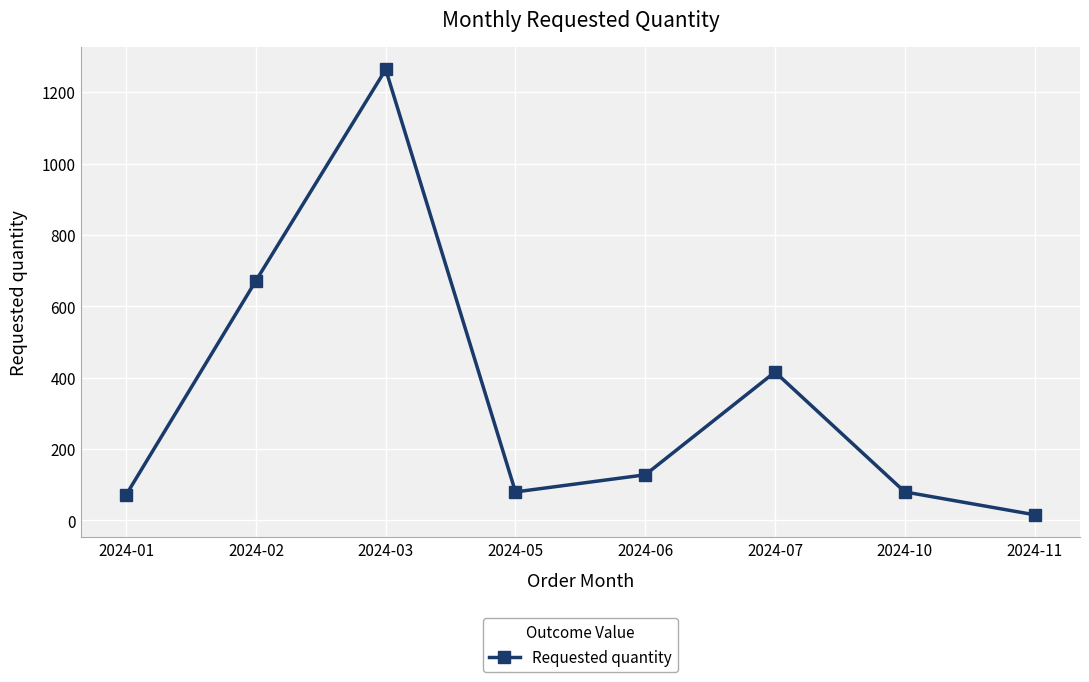

What is the value of the 3rd point from the left?

1264